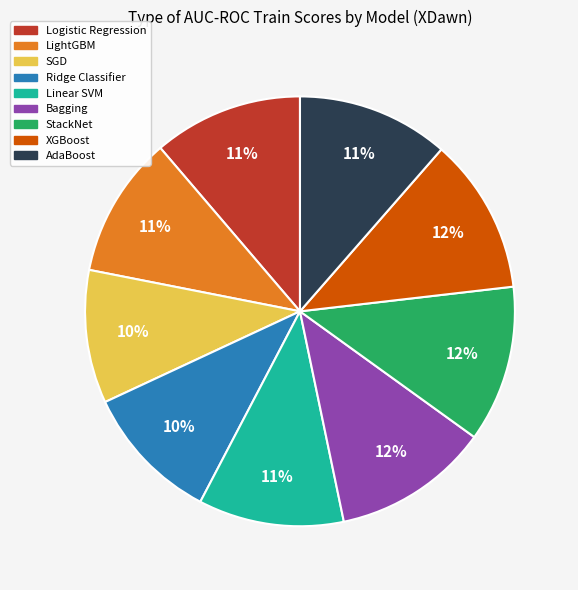

To the nearest percent, what is the combined percentage of Ridge Classifier and LightGBM?

21%